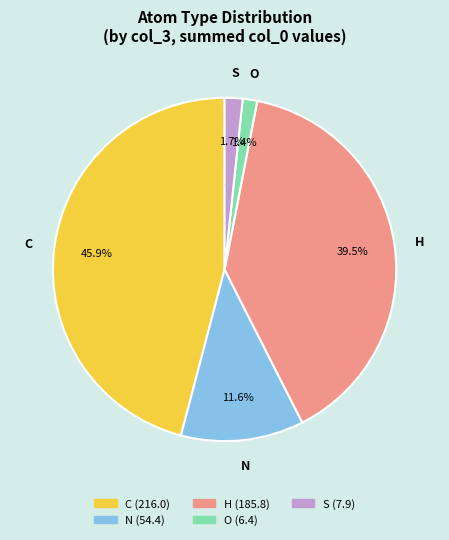

Is there any slice that represents more than half of the pie?

No